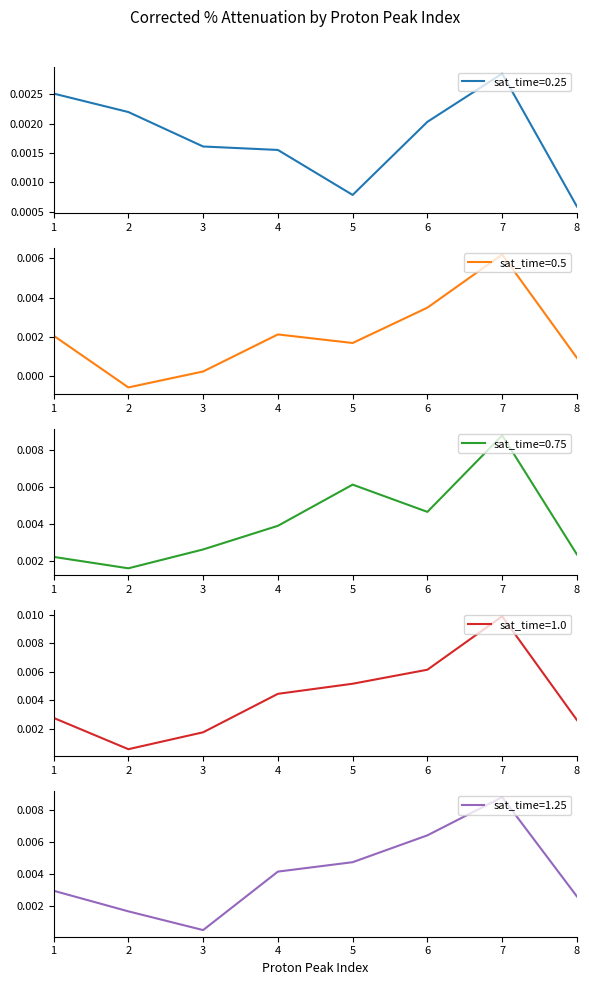

Is it true that sat_time=0.25 equals 0.0 at 6?

False